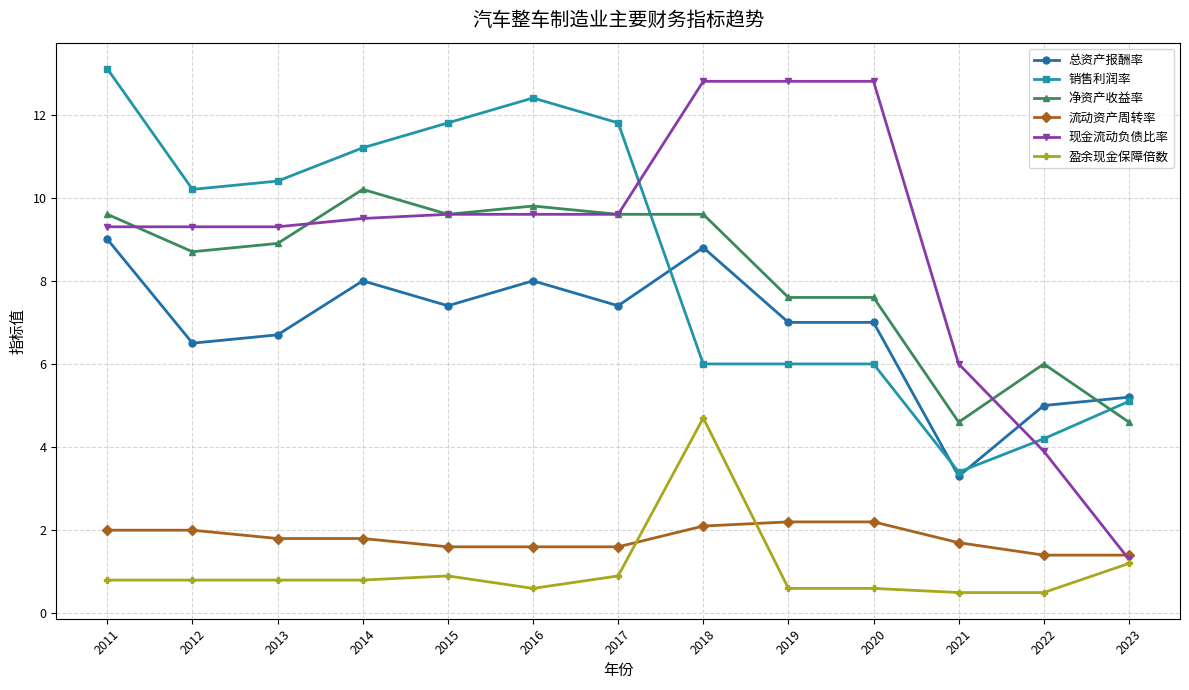

Is it true that 净资产收益率 equals 13.7 at 2016?

False